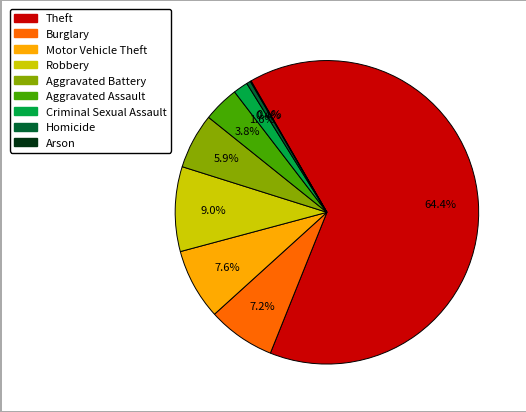

Which slice represents more than half of the pie?

Theft